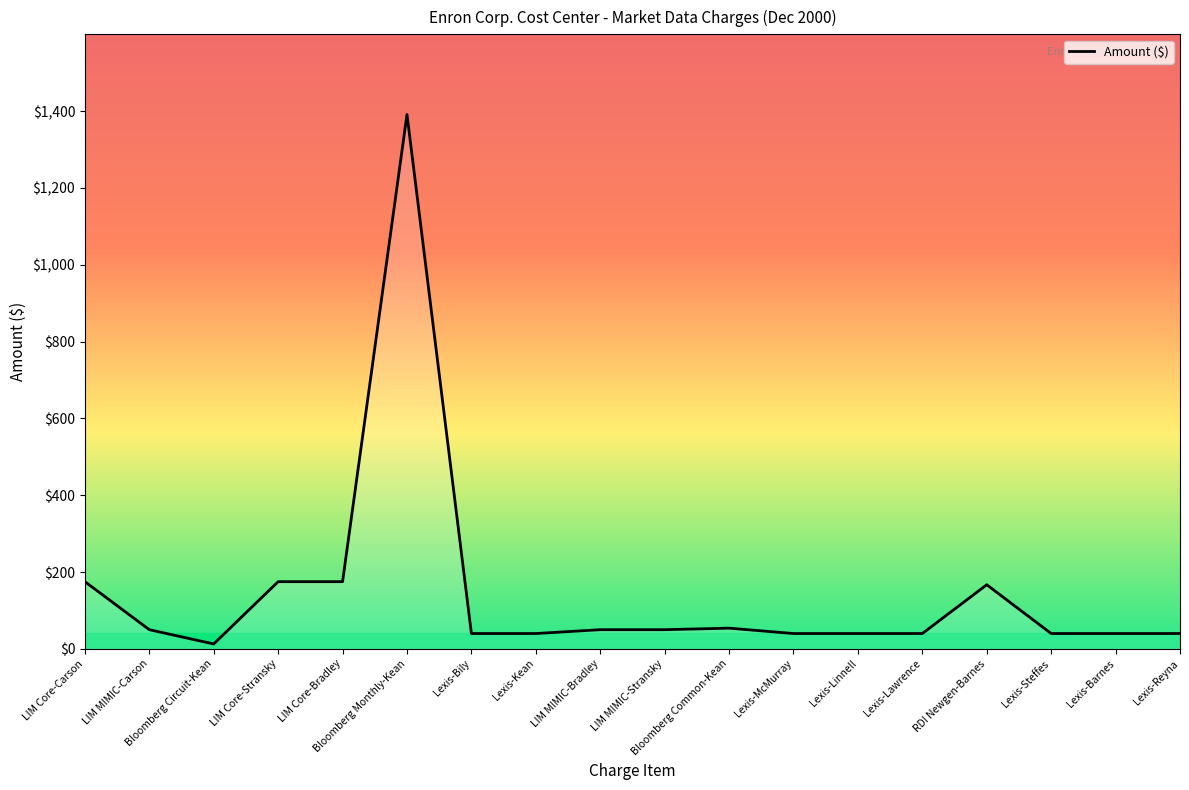

The chart shows a value of 117.0 at LIM Core-Carson. True or false?

False